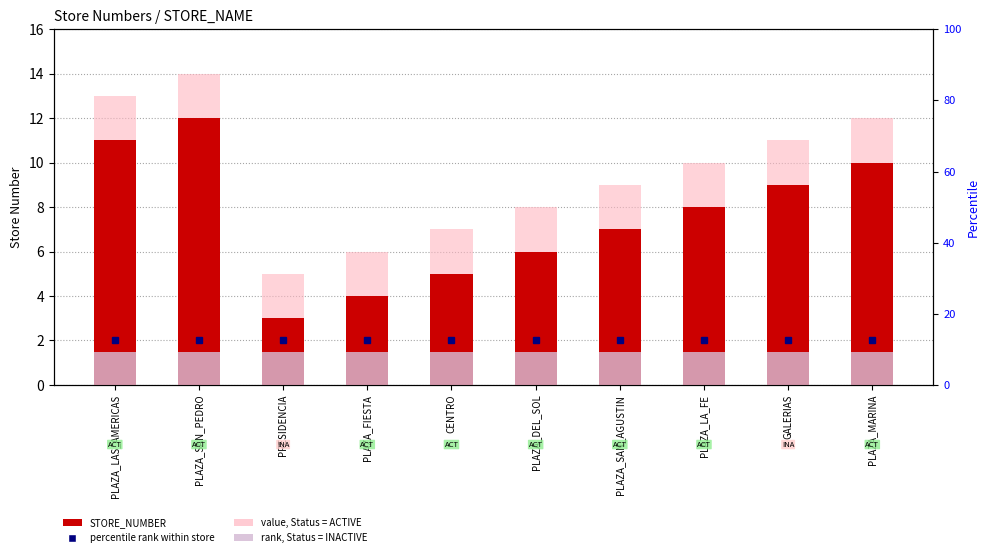

How many data points in STORE_NUMBER are less than 8?

5